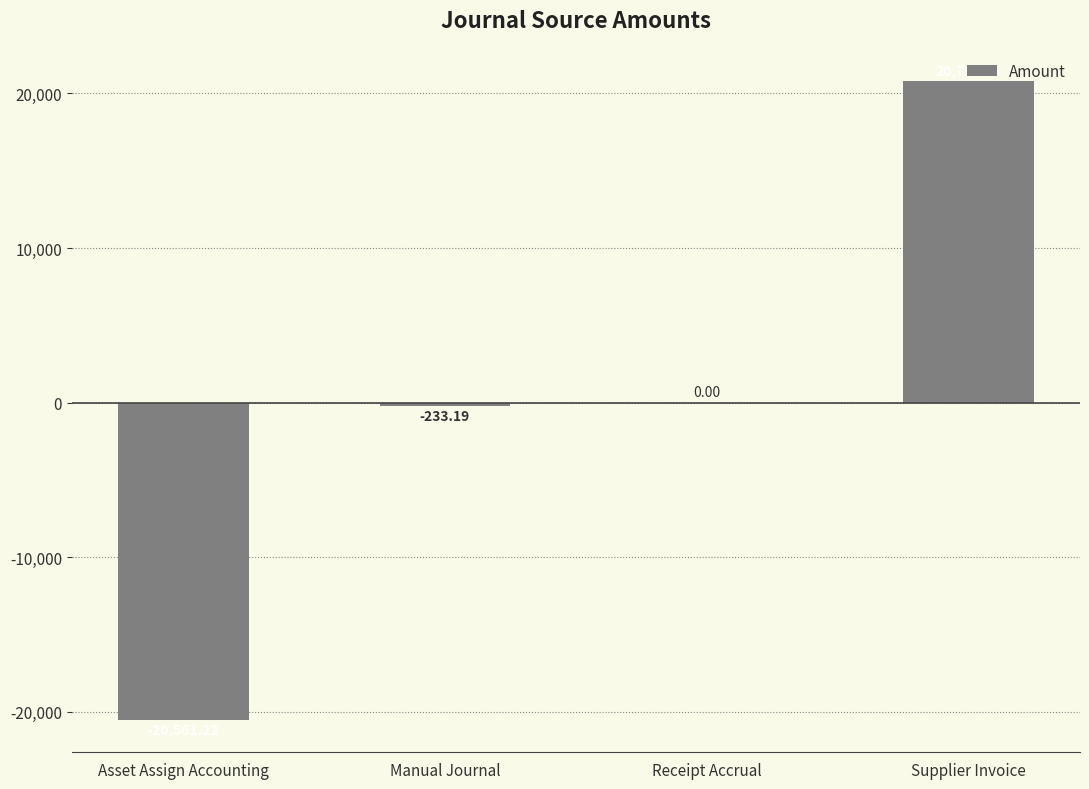

What is the sum of the values at Asset Assign Accounting and Receipt Accrual?

-20561.2